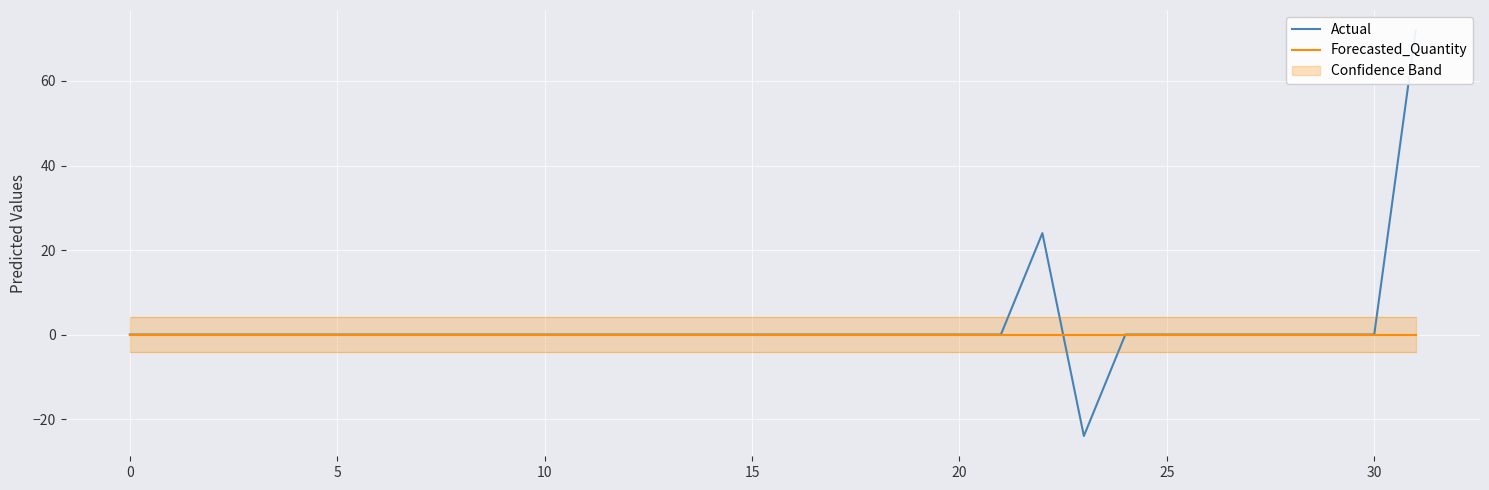

At which label does Actual first exceed 0?

22